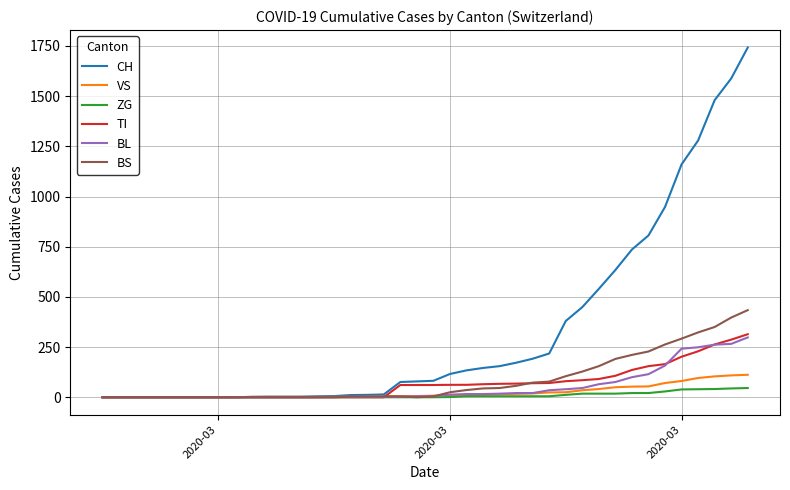

What is the highest value of the VS series?

112